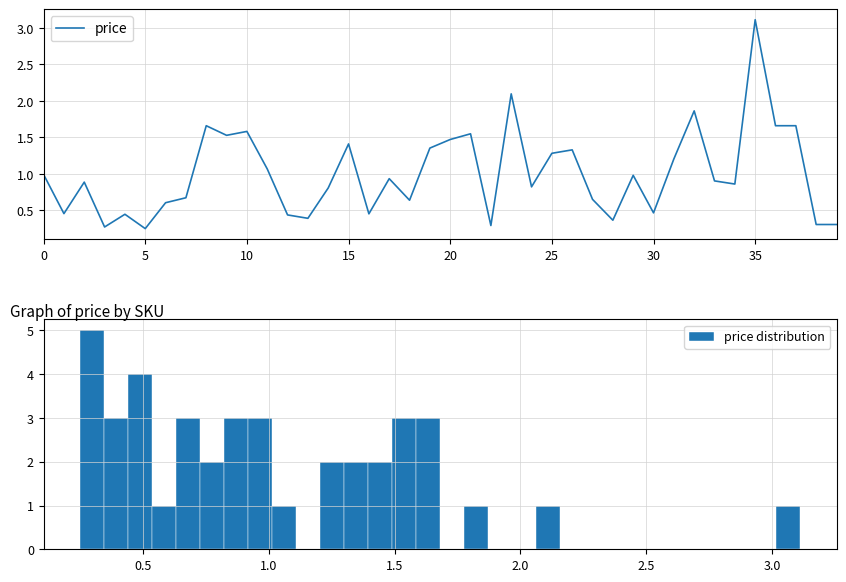

True or false: price has a value of 1.9 at 35.

False